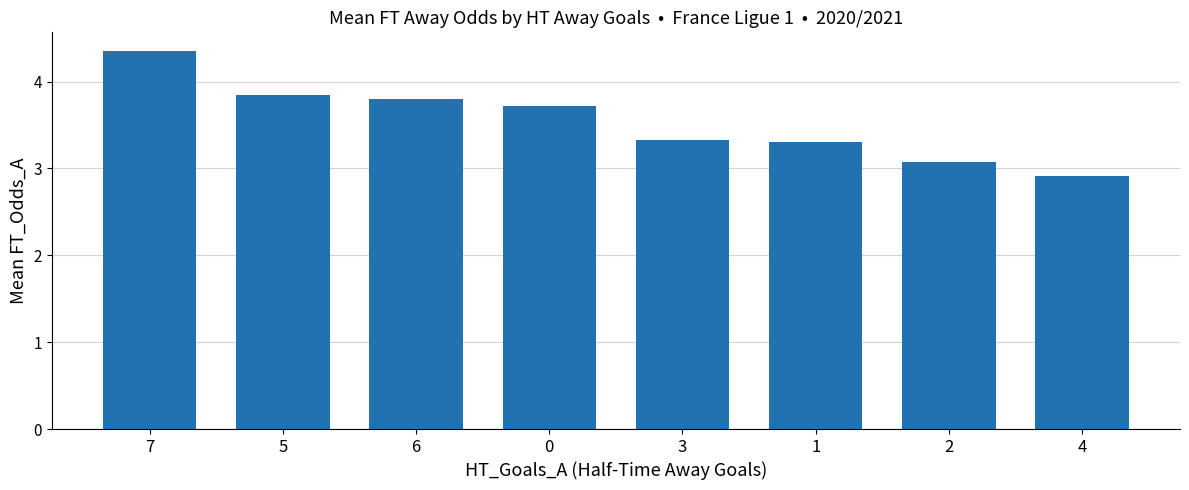

Are the bars grouped side by side (vs. stacked)?

No